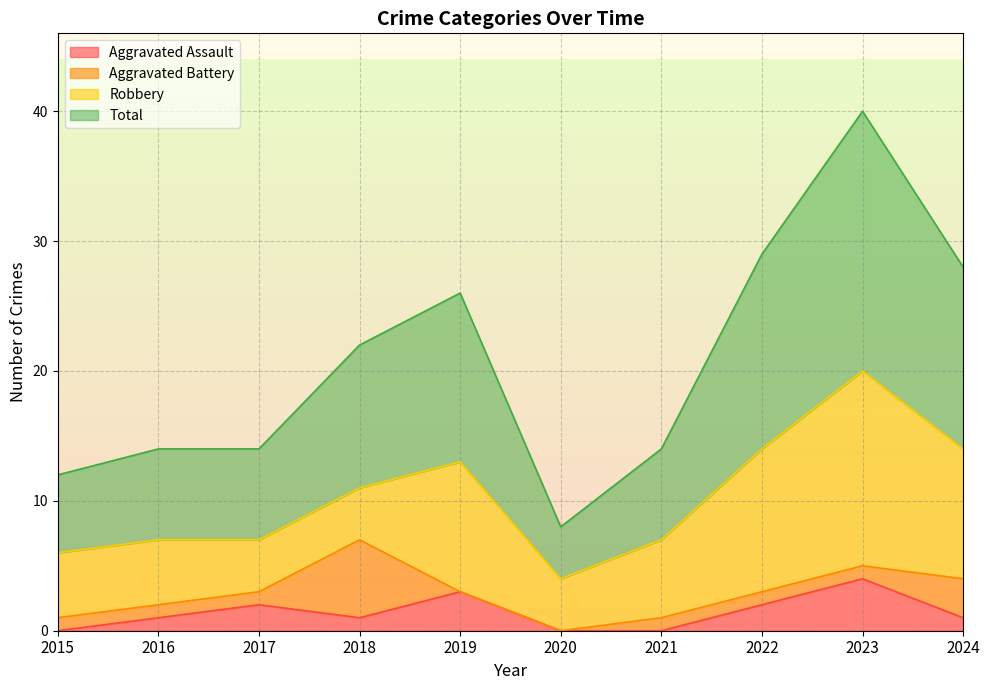

True or false: Total has a value of 40 at 2023.

True